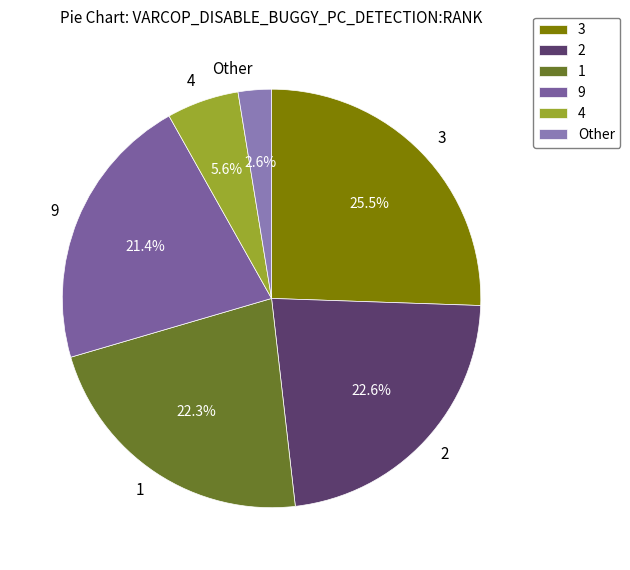

What percentage is the 2 slice, to the nearest percent?

23%